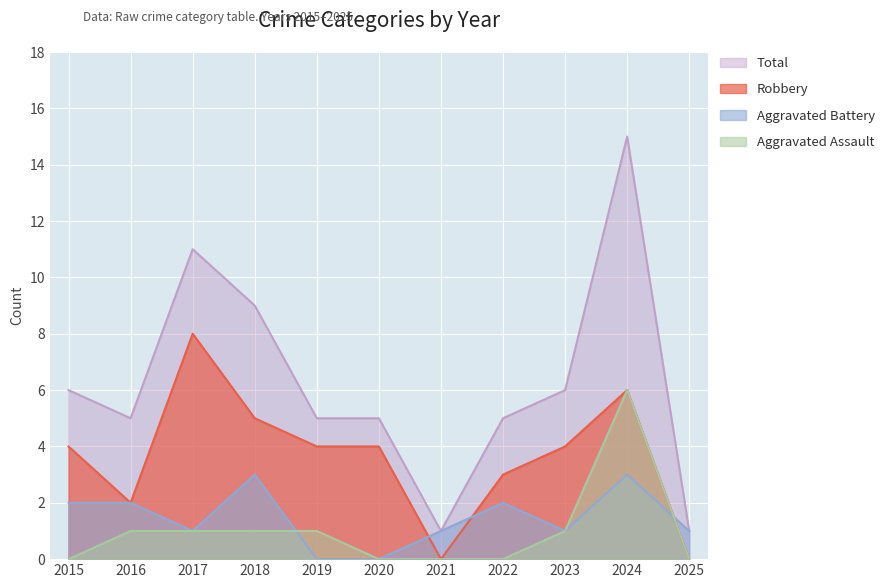

Count the Aggravated Battery values in the range 1 to 2.

7